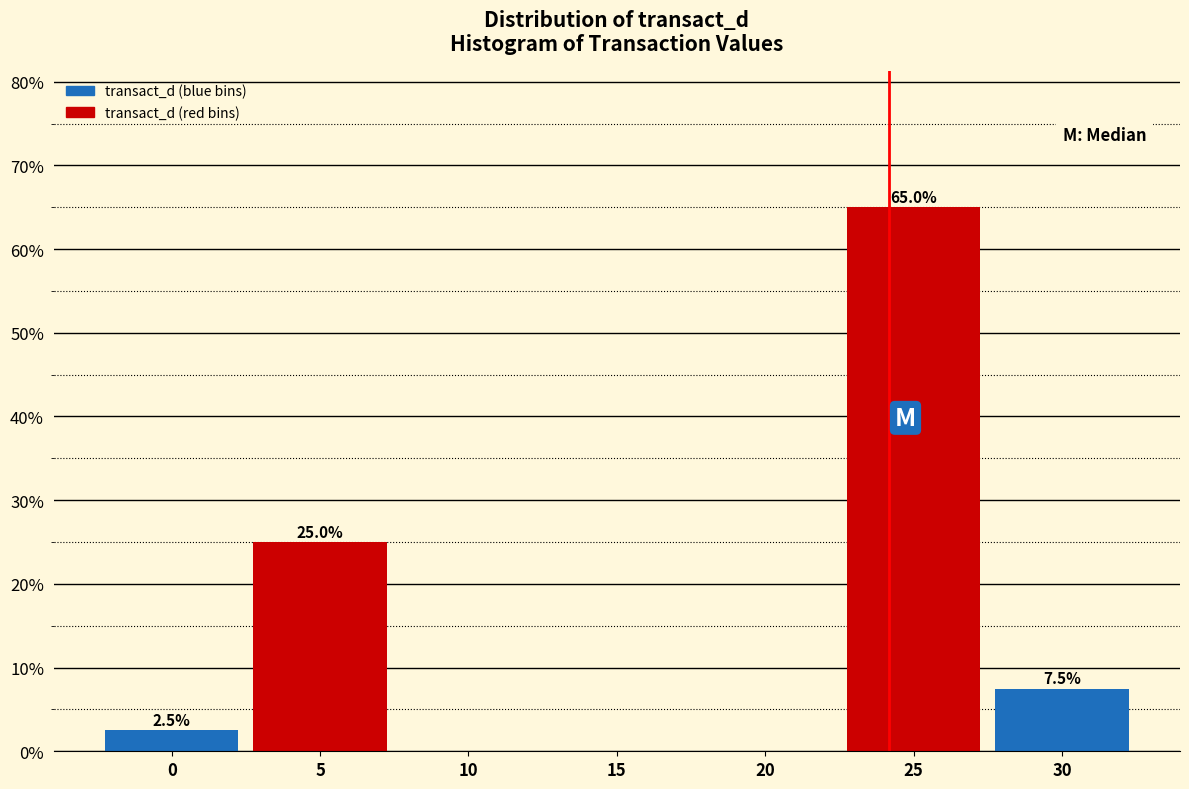

Reading left to right, list all the values displayed in this chart.

0=2.5	5=25.0	10=0.0	15=0.0	20=0.0	25=65.0	30=7.5